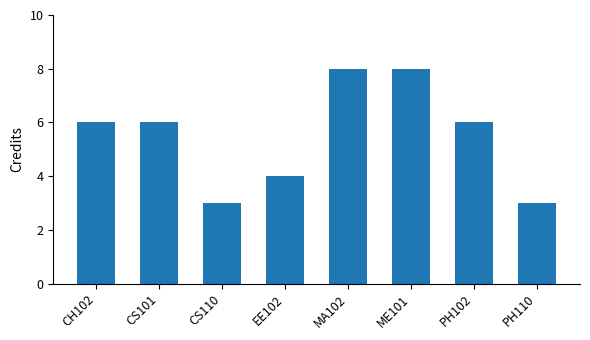

What is the difference between the maximum and minimum values?

5